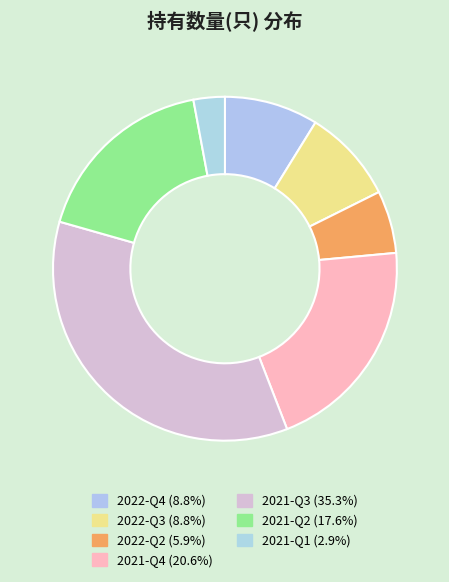

Is it true that 2022-Q4 is 1% of the pie?

False